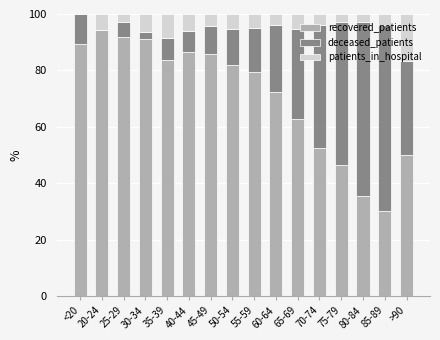

At which label does recovered_patients reach its peak?

20-24